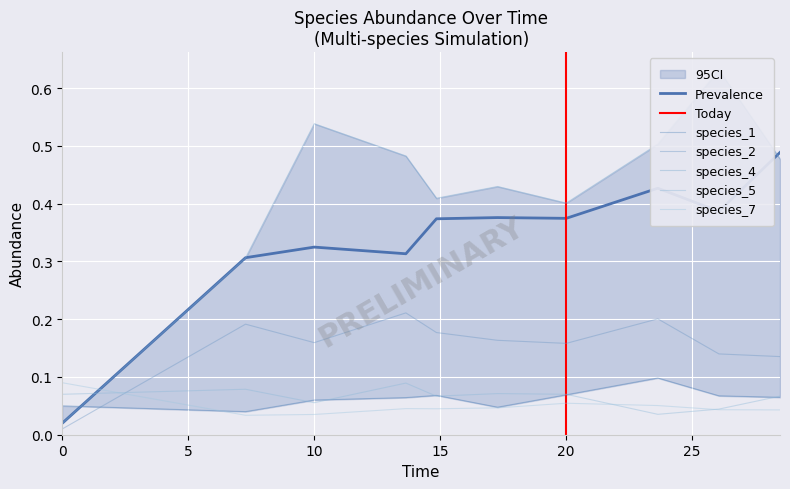

Count the number of categories in the chart.

10